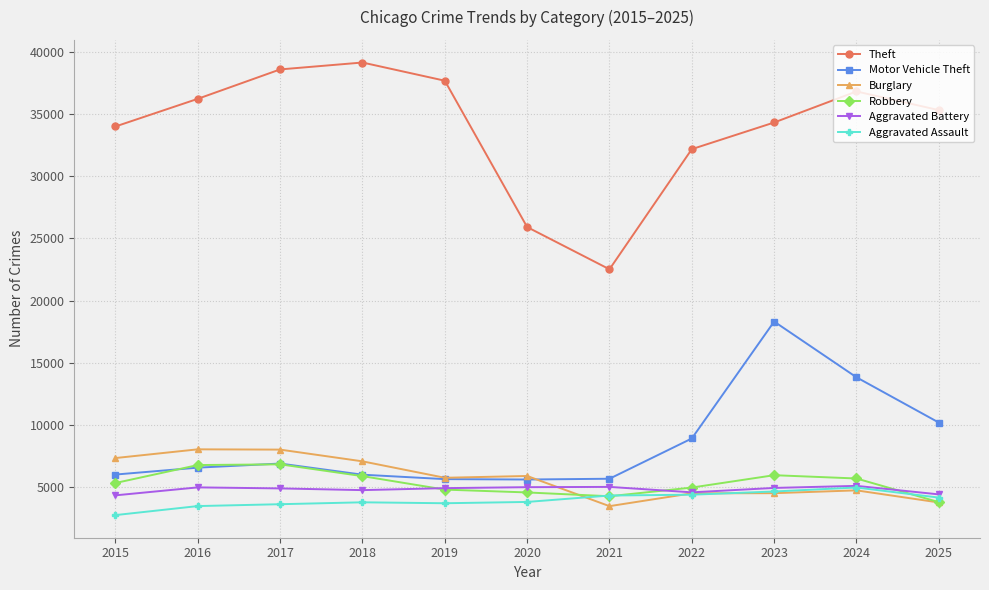

What is the difference between the Aggravated Assault values at 2024 and 2016?

1495